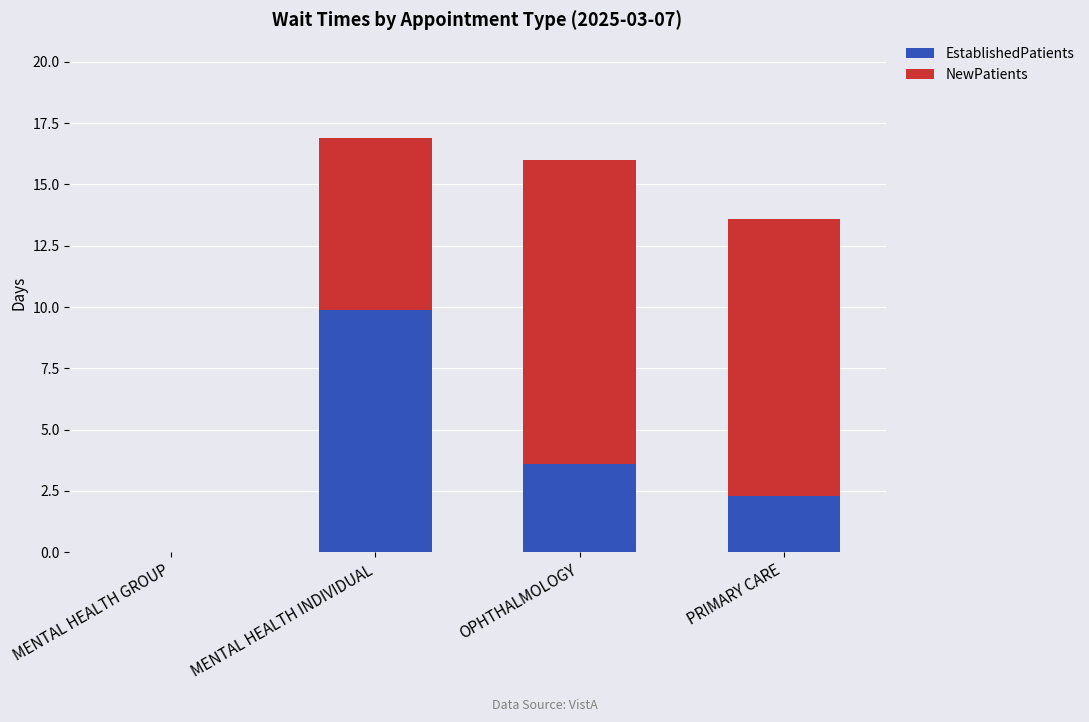

What is the highest value of the EstablishedPatients series?

9.9